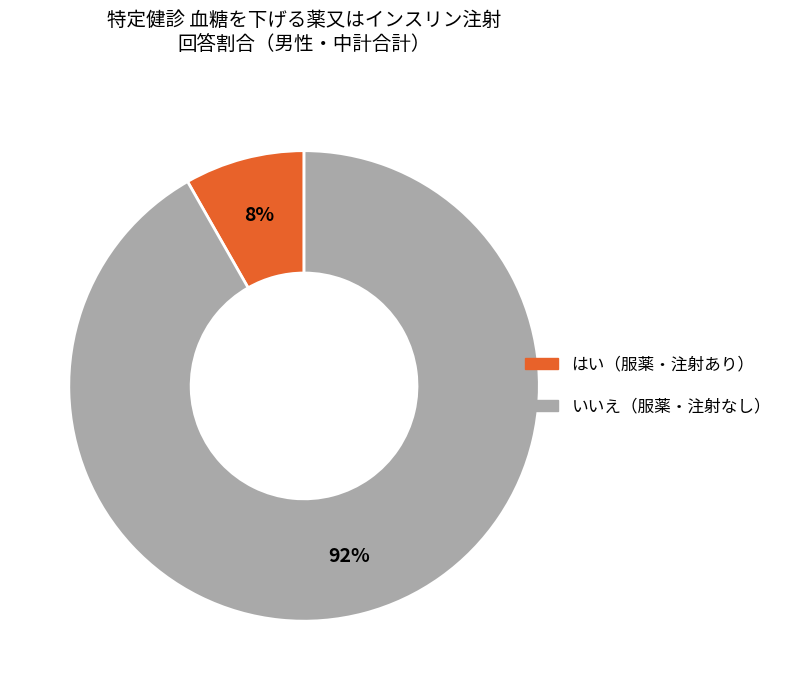

To the nearest percent, what is the difference between the largest and smallest slice percentages?

84%